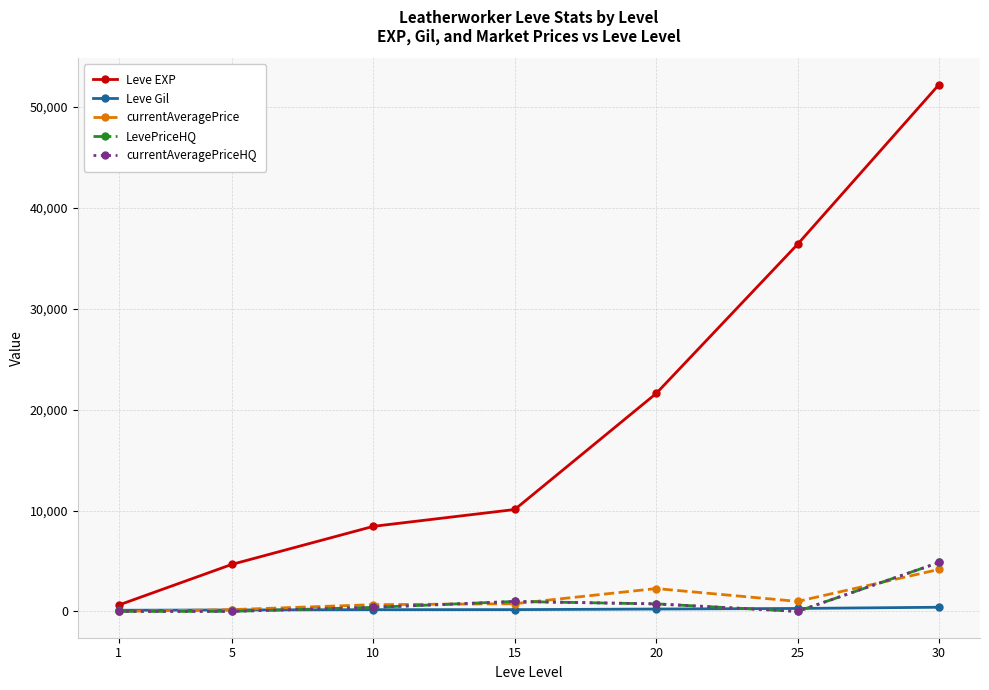

Does the chart have visible grid lines?

Yes